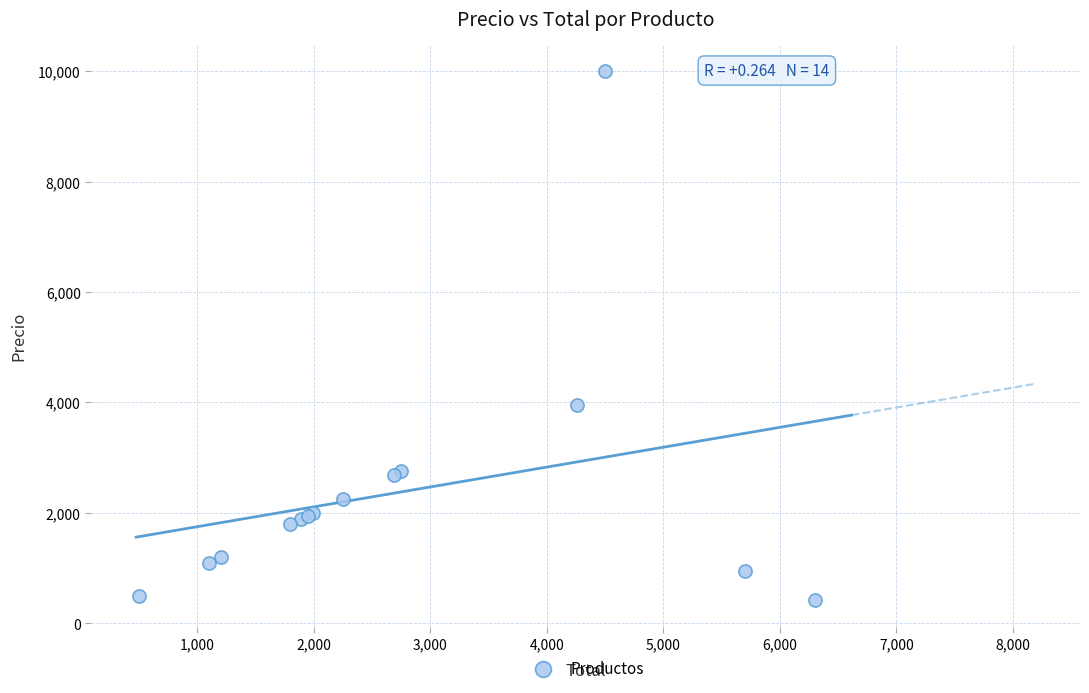

What Y value in the scatter plot is closest to 5210?

3960